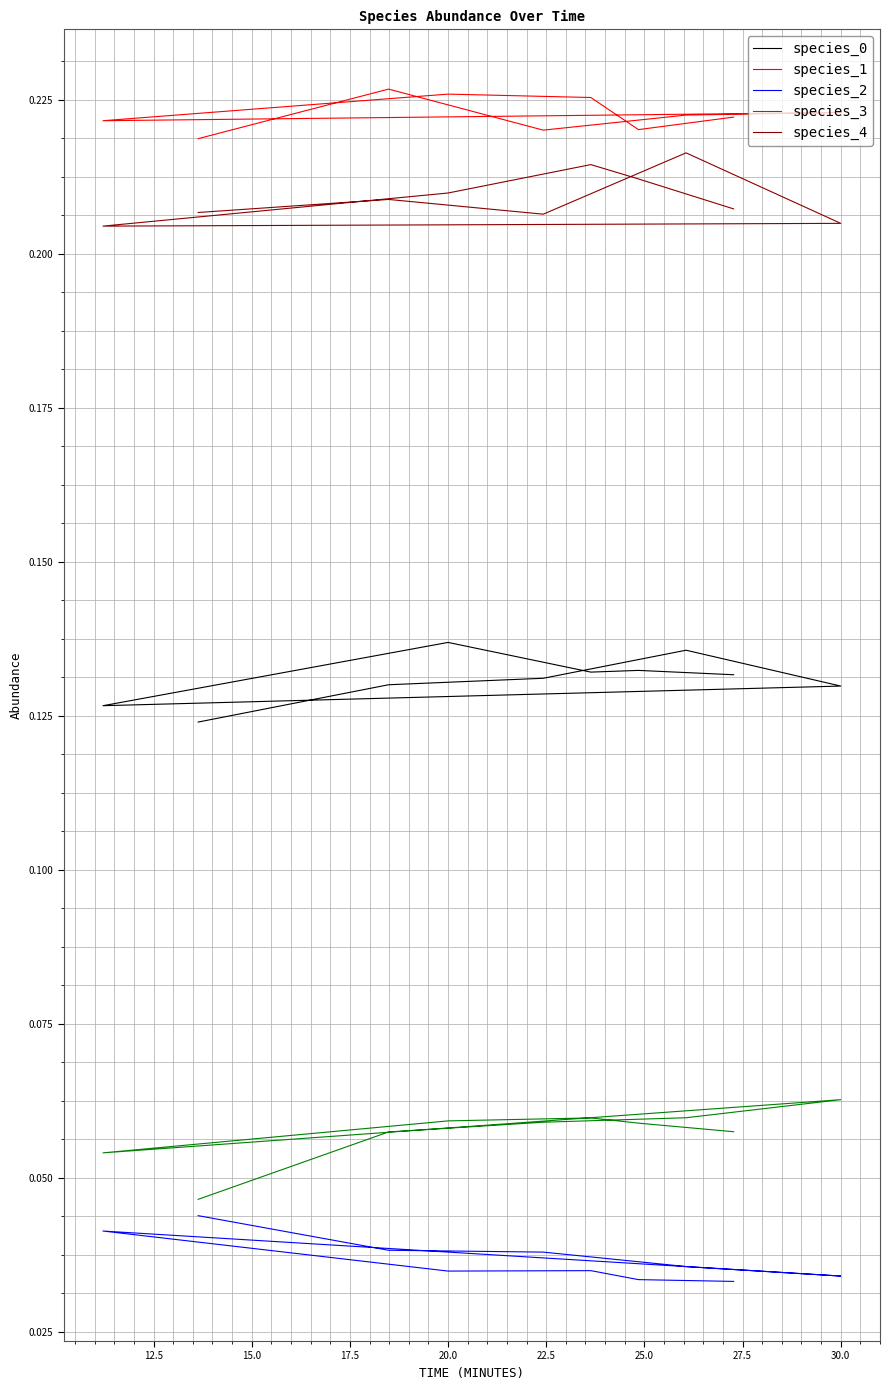

True or false: species_2 and species_3 intersect in this chart.

False